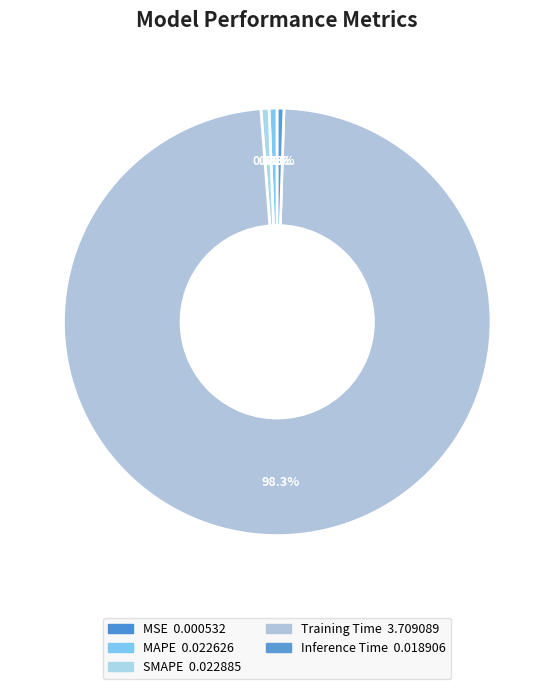

Combined, do MSE and MAPE account for over 50%?

No